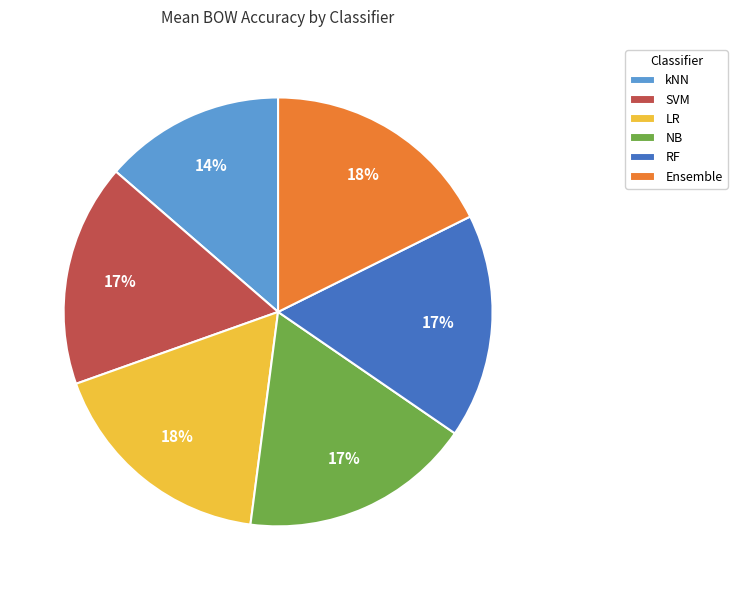

What percentage is the RF slice, to the nearest percent?

17%